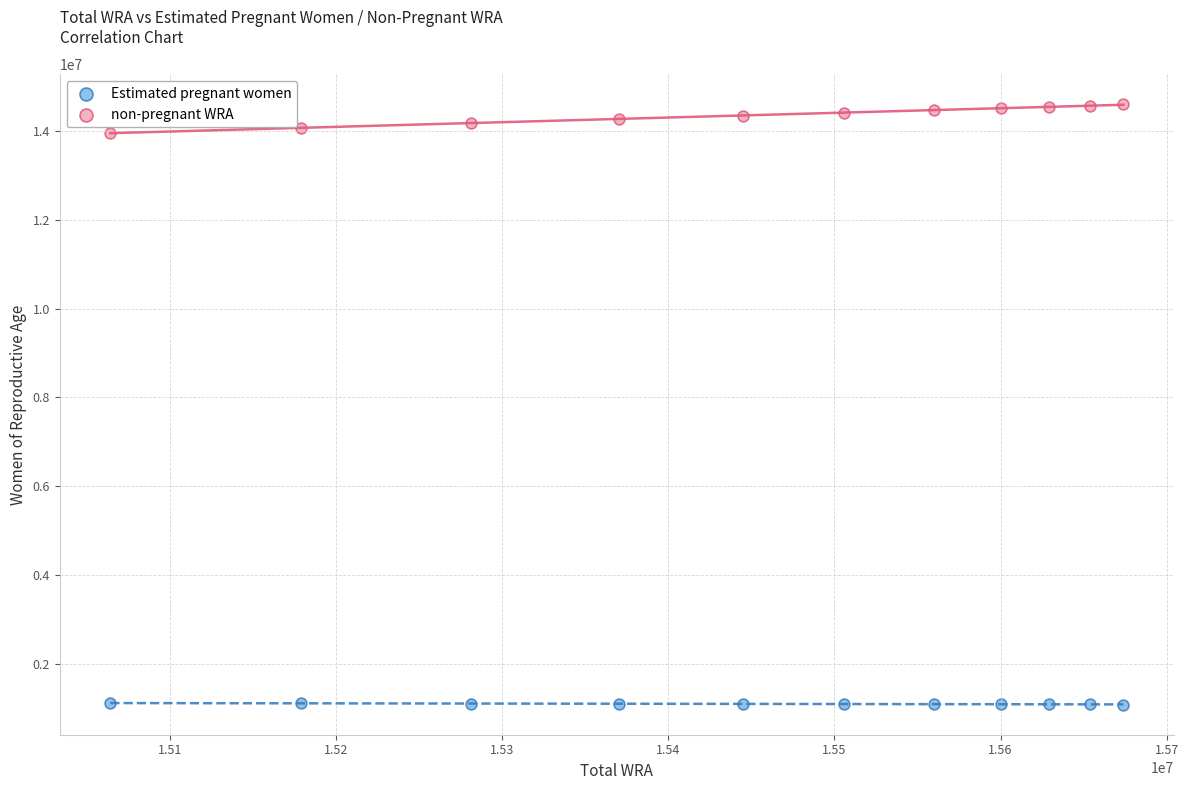

Which series reaches the minimum Y coordinate?

Estimated pregnant women